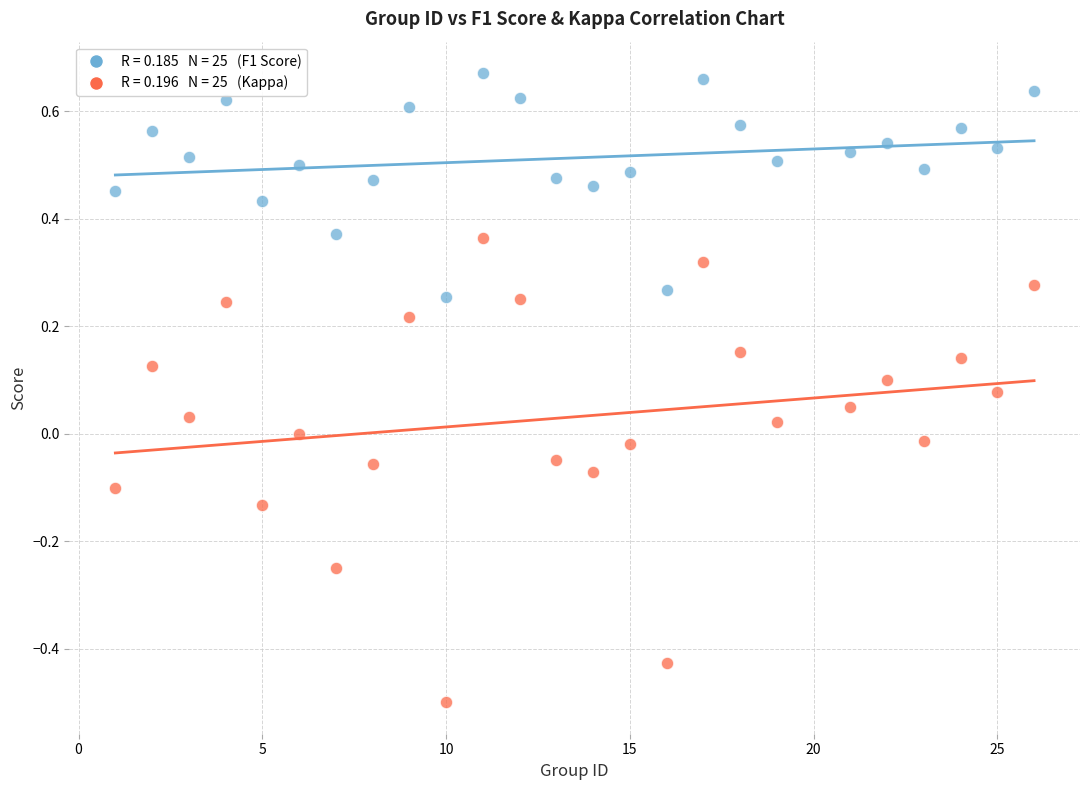

Across all data points, what is the range of Y values (max minus min)?

1.2